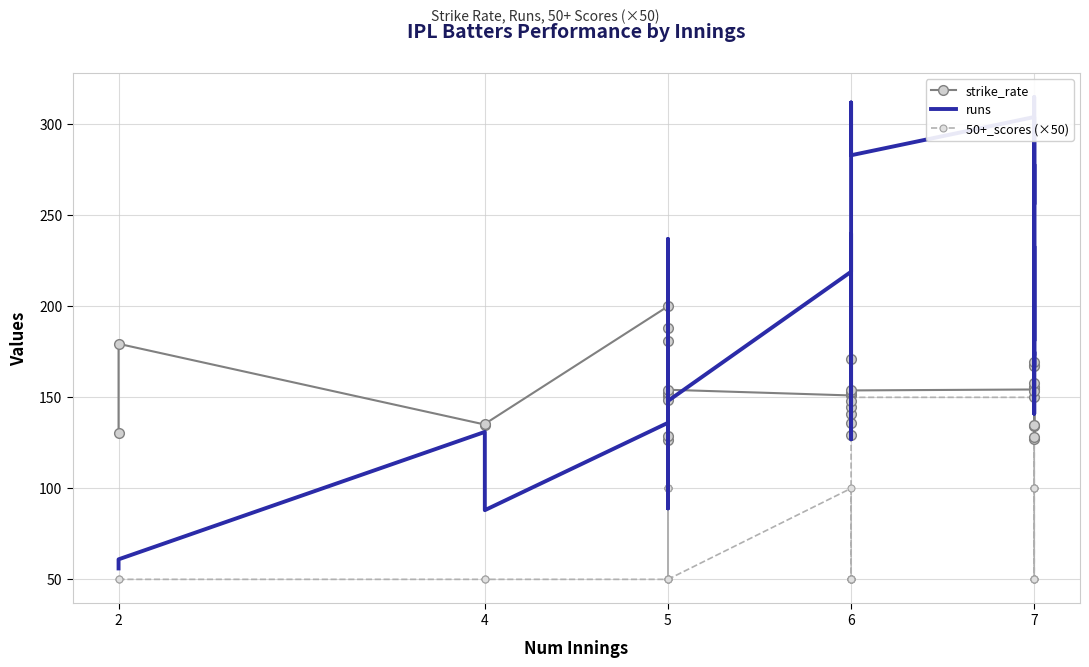

Read the 50+_scores (×50) value at 4.

50.0